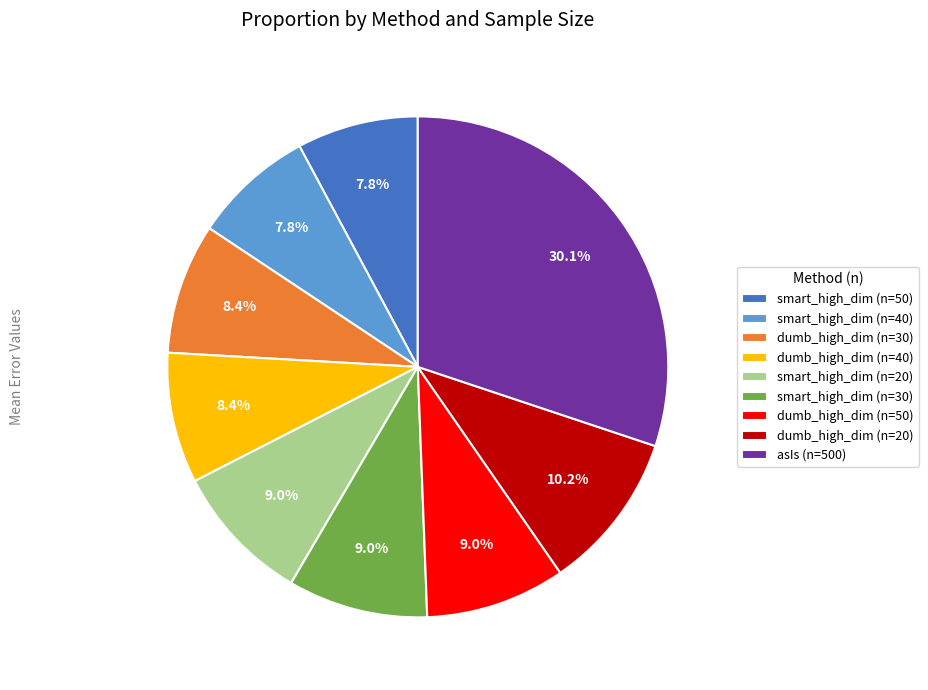

Which slice is the largest?

asIs (n=500)